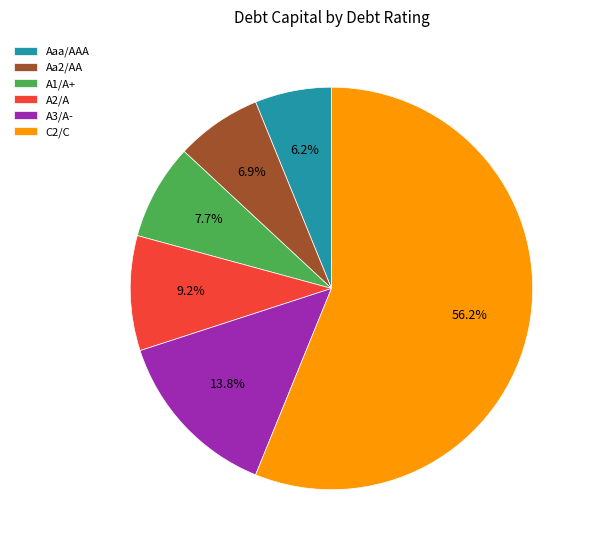

Between A2/A and A3/A-, which is larger?

A3/A-